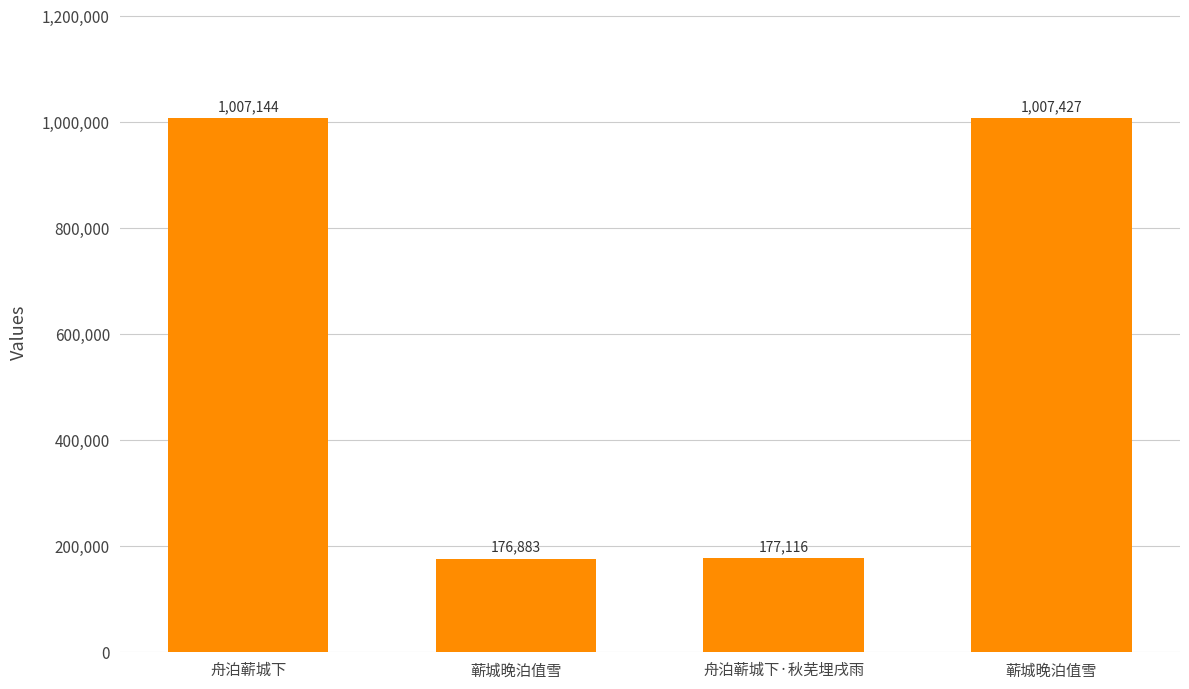

What is the smallest value displayed?

176883